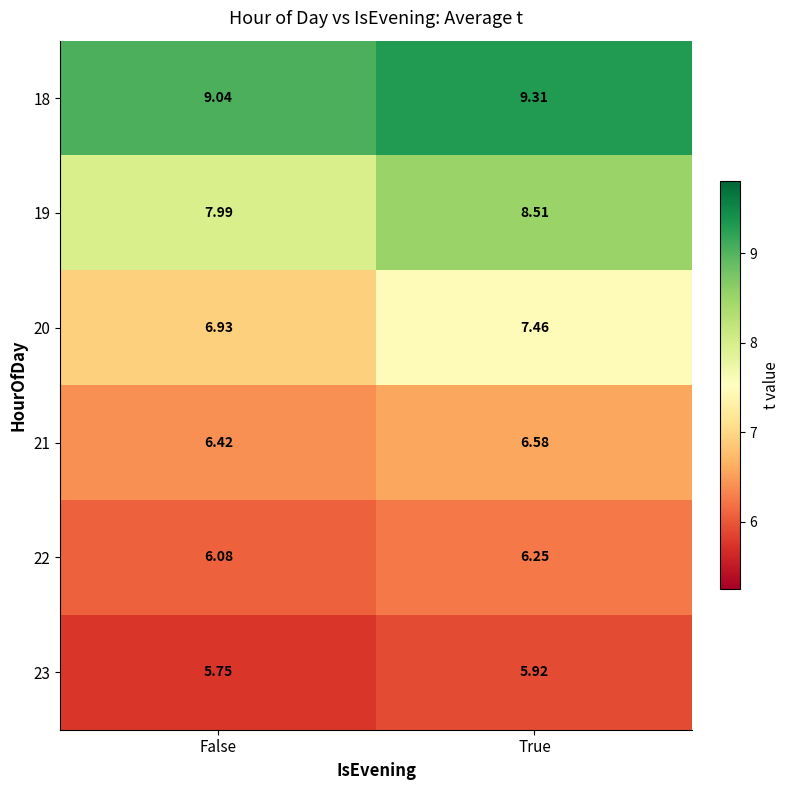

Where does the 19 series first go above 8?

True